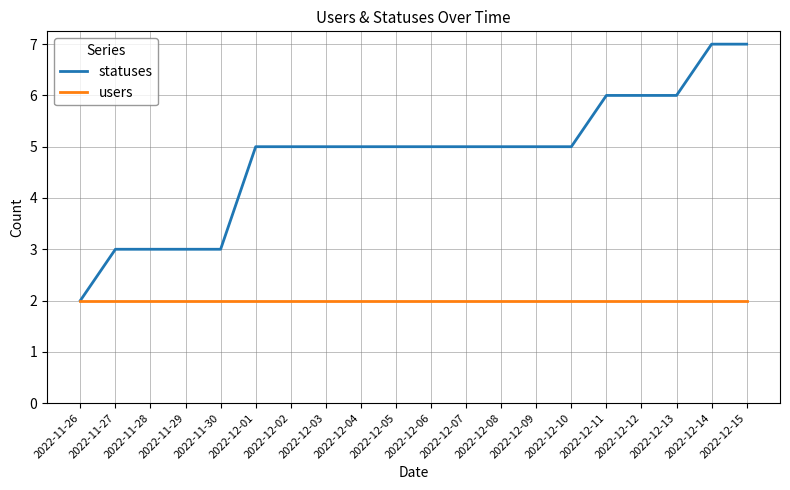

What position from the right is 2022-12-09?

7